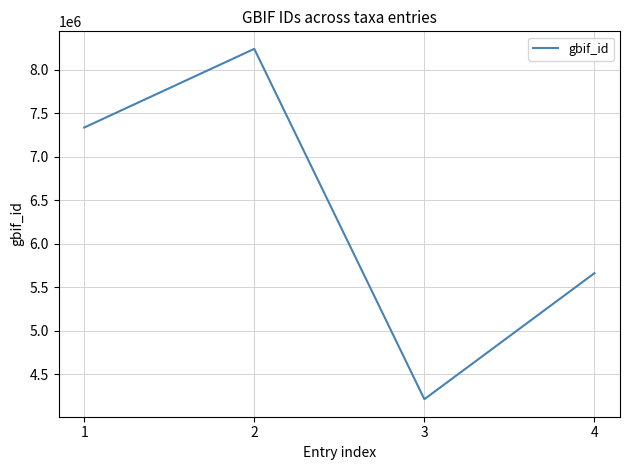

What is the difference between the maximum and minimum values?

4026951